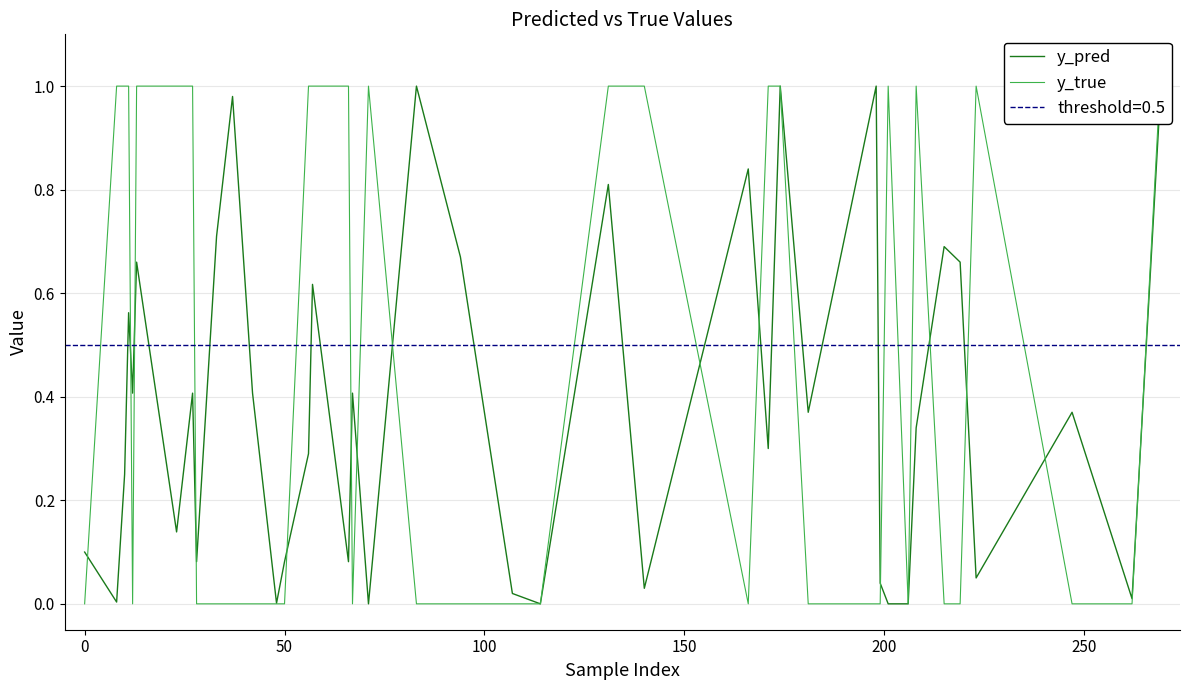

How many y_true values are between 0 and 1?

40